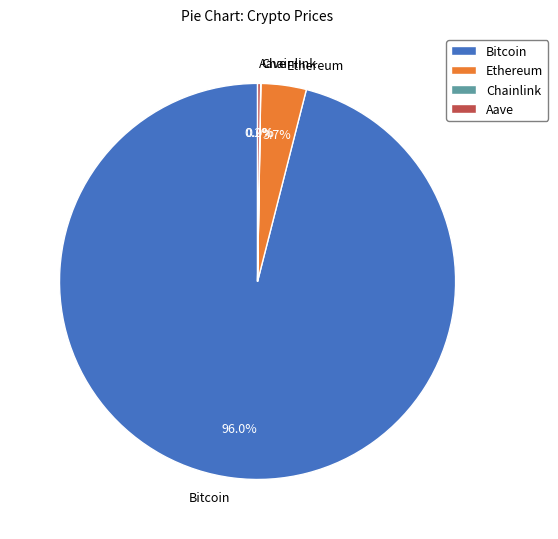

What is the largest slice in the pie chart?

Bitcoin